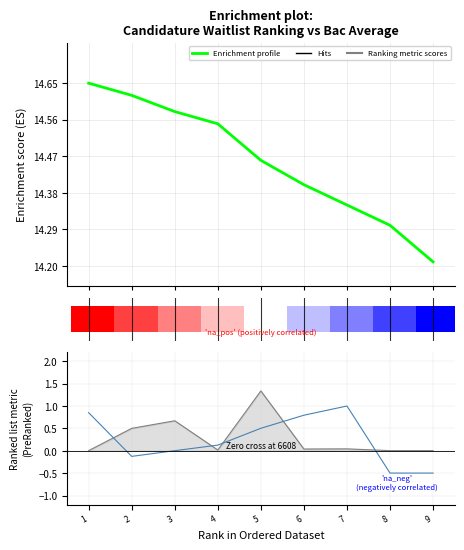

Is it true that Enrichment profile equals 3.7 at 2?

False